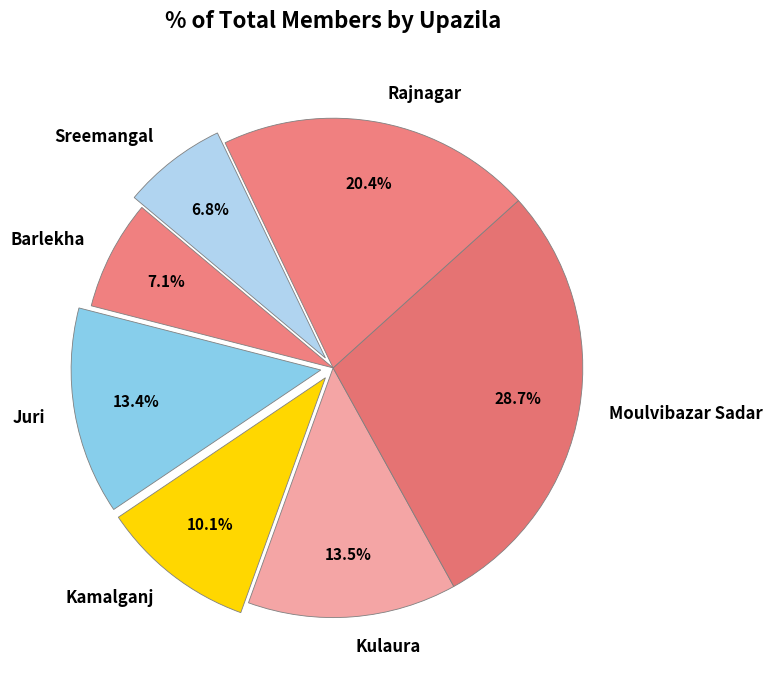

To the nearest percent, what is the difference between the largest and smallest slice percentages?

22%